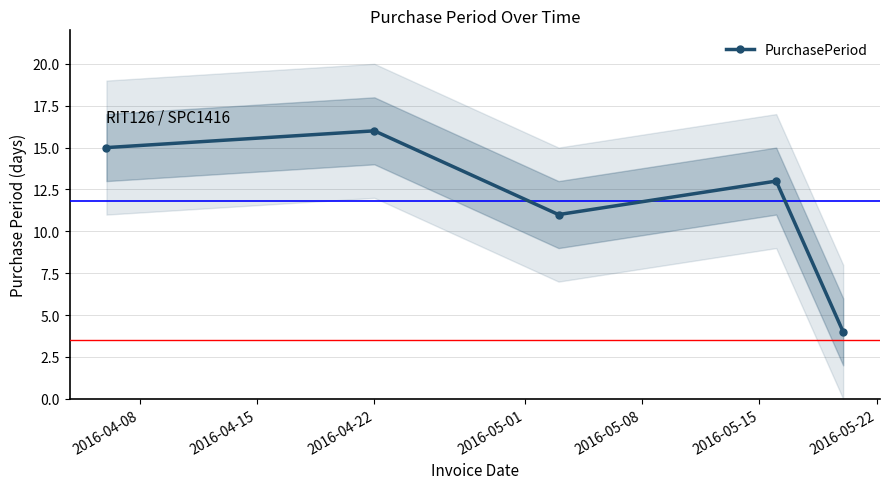

What is the value of the PurchasePeriod point at the 3rd from the left?

11